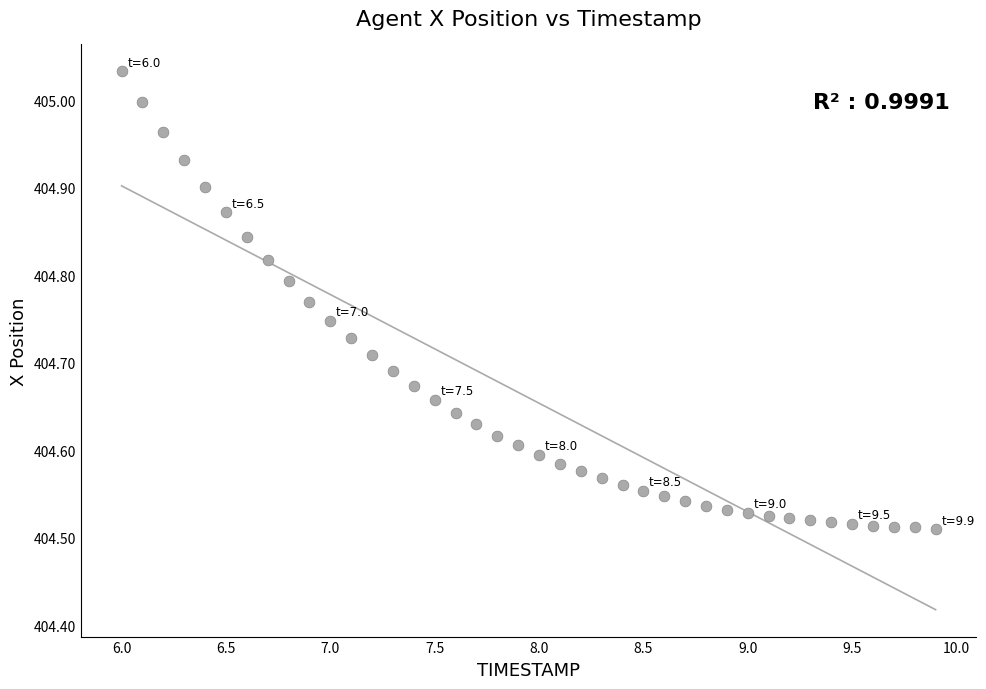

What is the range of Y values (max minus min)?

0.5